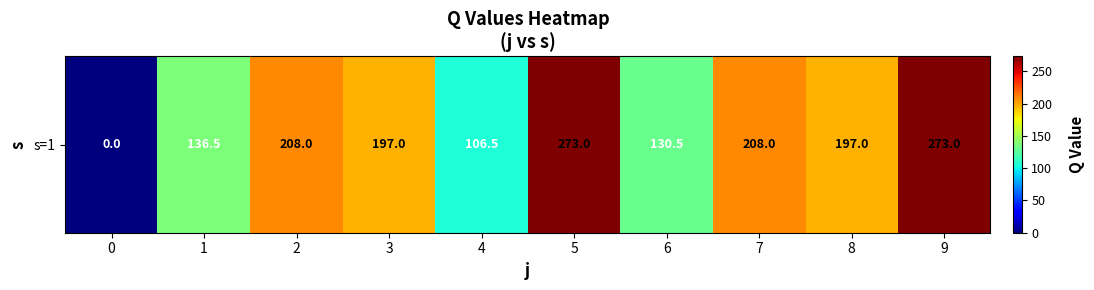

Rank the categories by value from highest to lowest.

5, 9, 2, 7, 3, 8, 1, 6, 4, 0